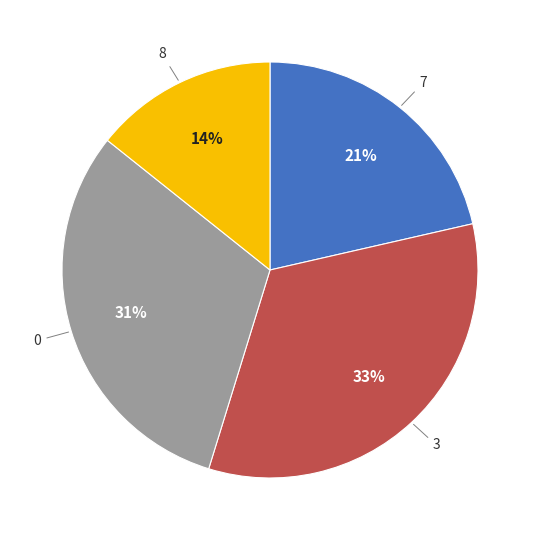

Is there a majority slice in this chart?

No